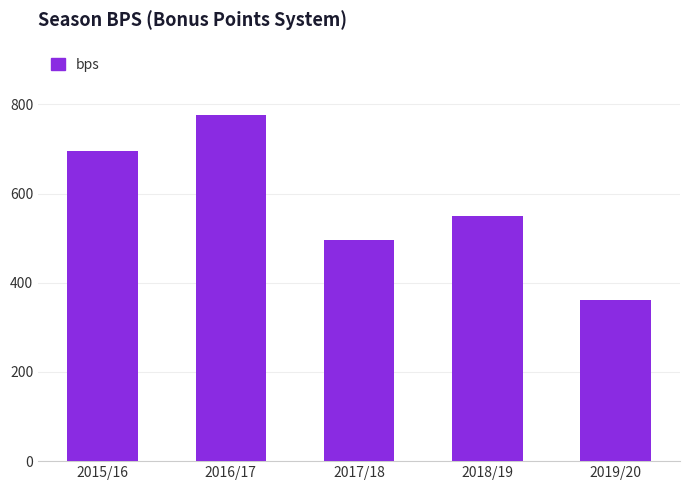

What is the value of the 3rd bar from the left?

495